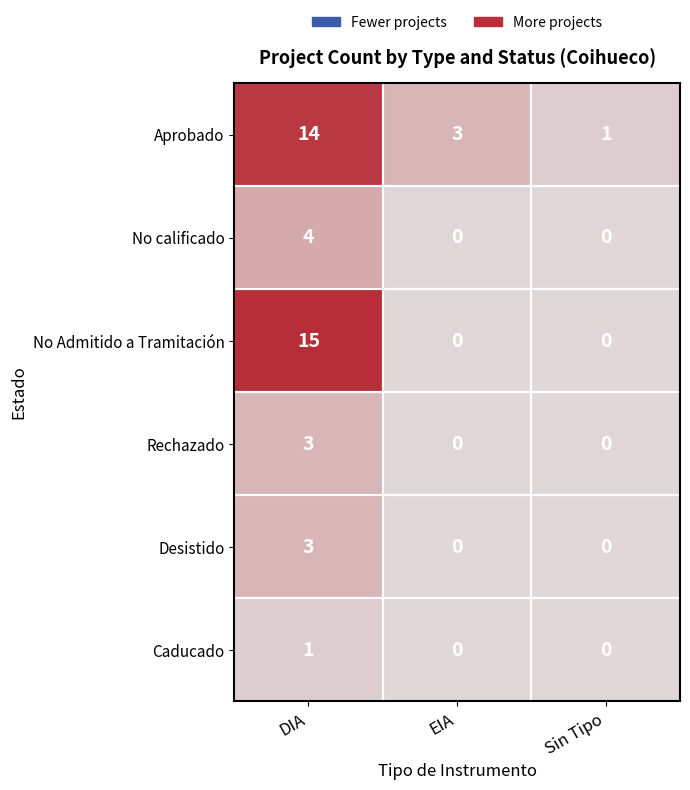

Which series changed the most between EIA and Sin Tipo?

Aprobado